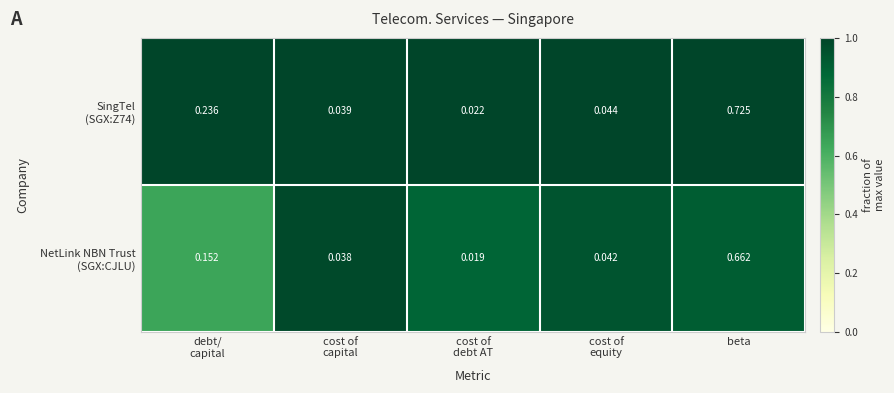

Which category has the highest value across all series?

beta